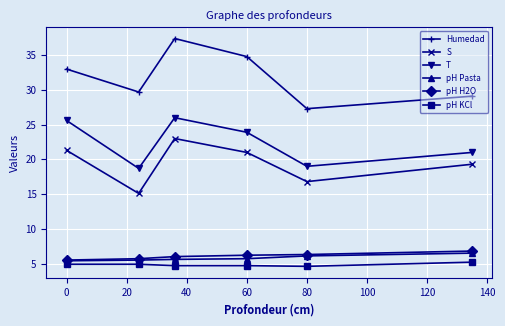

Which series has the largest range (max minus min)?

Humedad